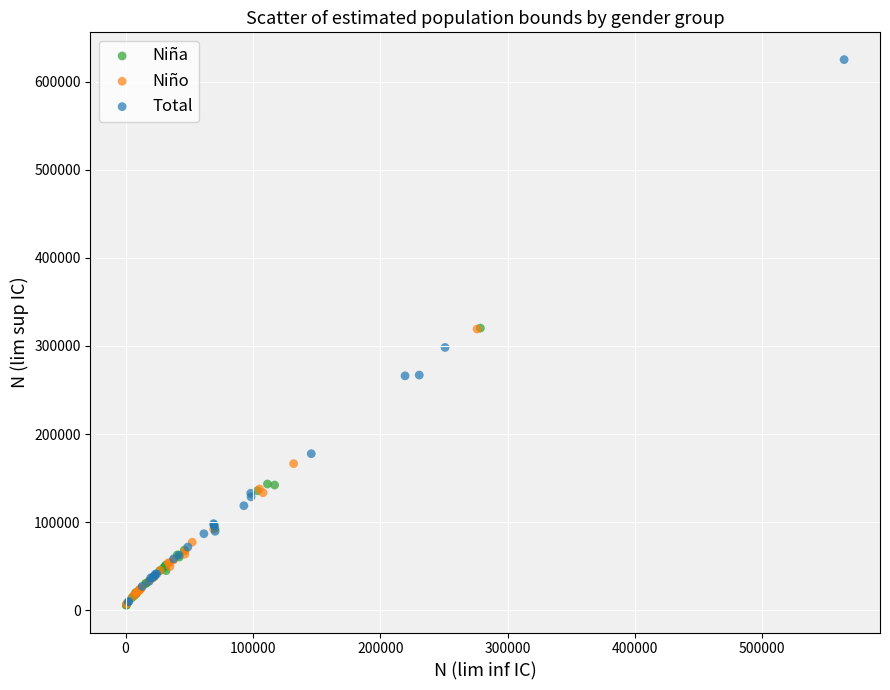

Which series contains the highest Y value?

Total